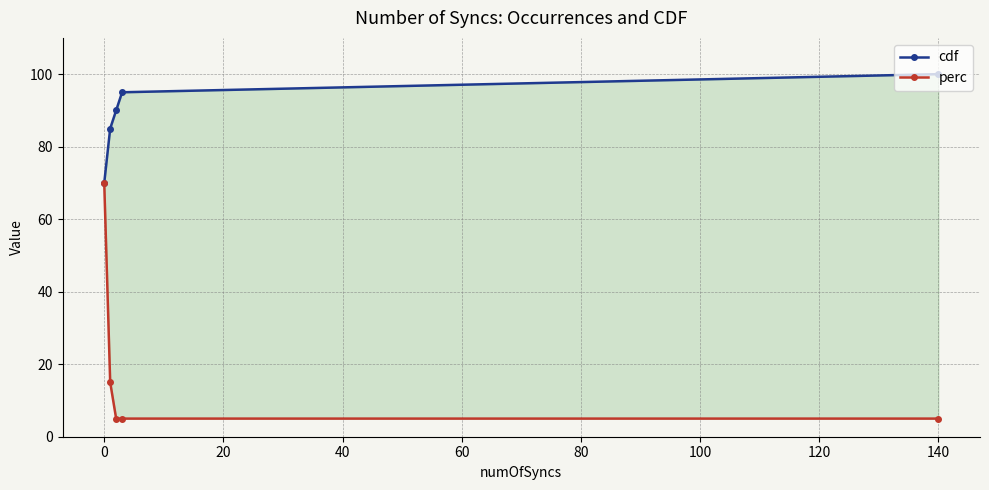

What is the maximum value for perc?

70